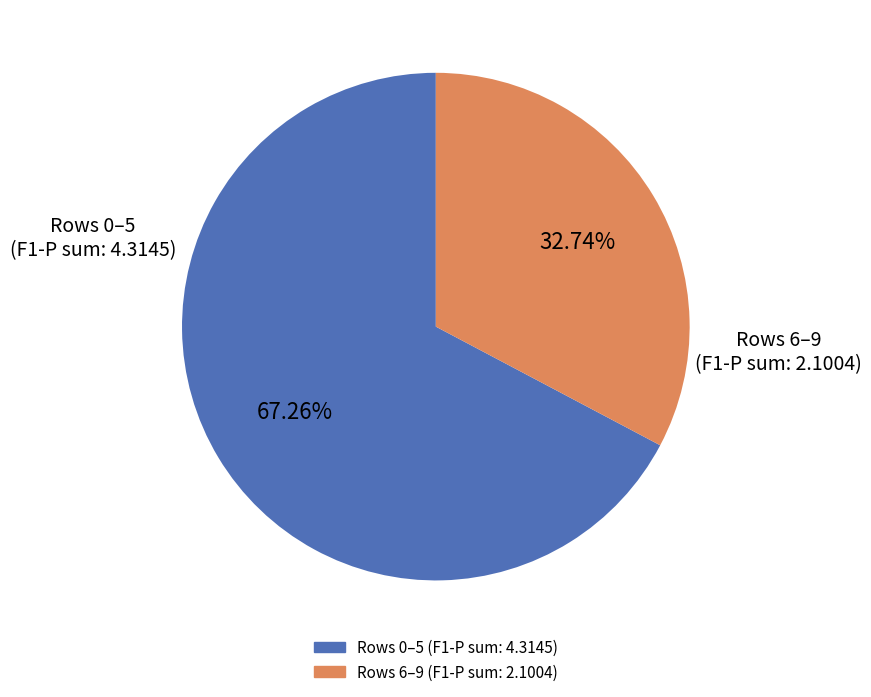

Is there a majority slice in this chart?

Yes